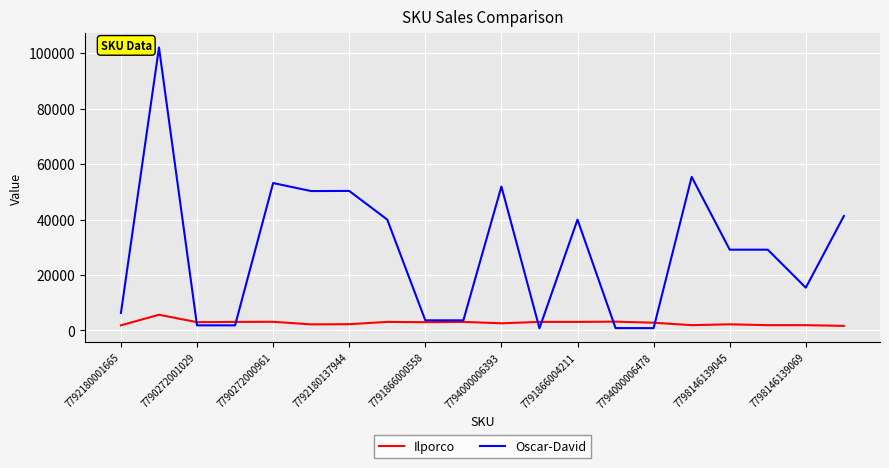

Rank the series by their maximum value, from lowest to highest.

Ilporco, Oscar-David